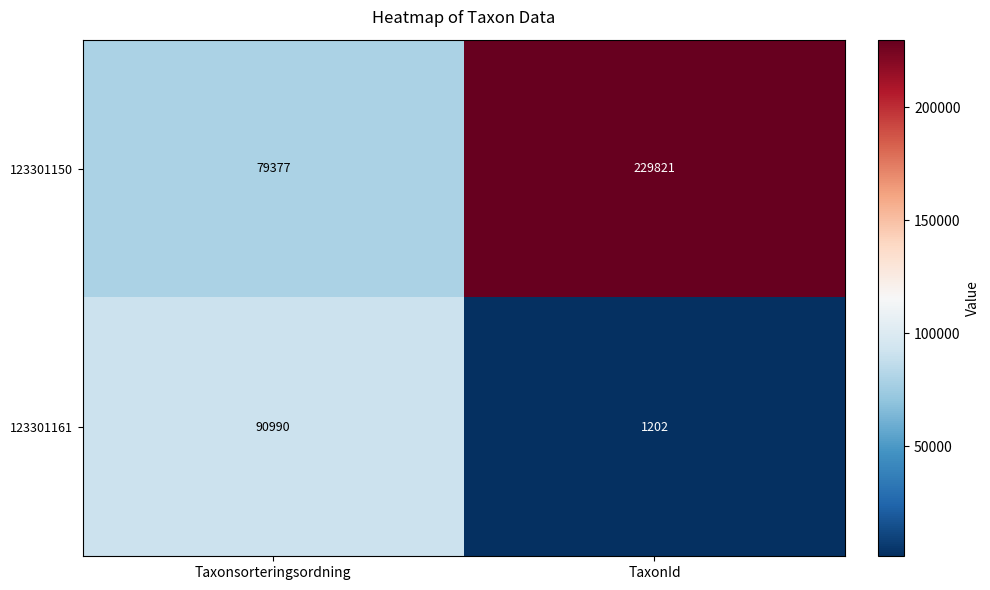

Rank the series by their average value, from lowest to highest.

123301161, 123301150